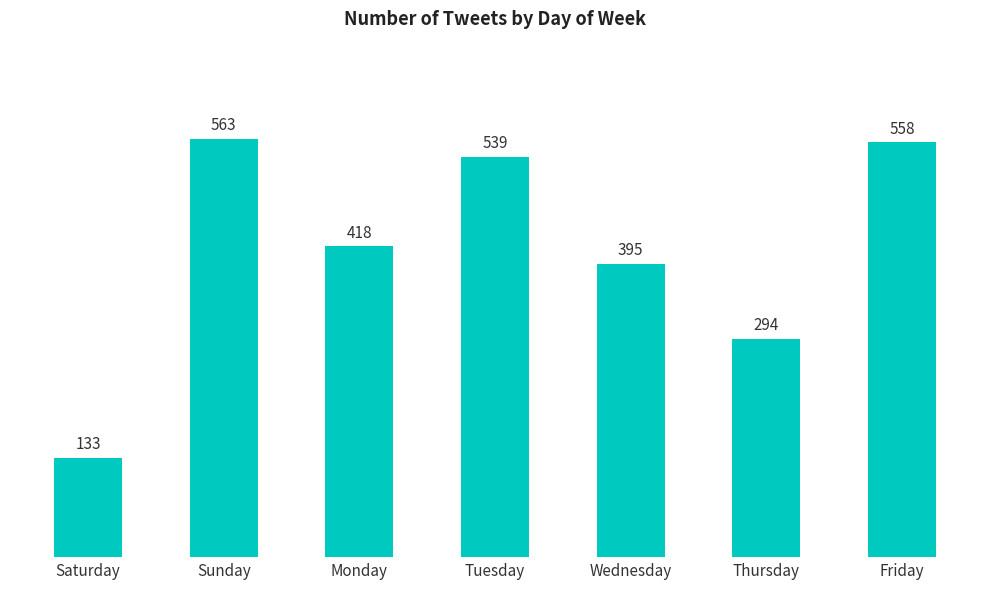

How many values are below 418?

3